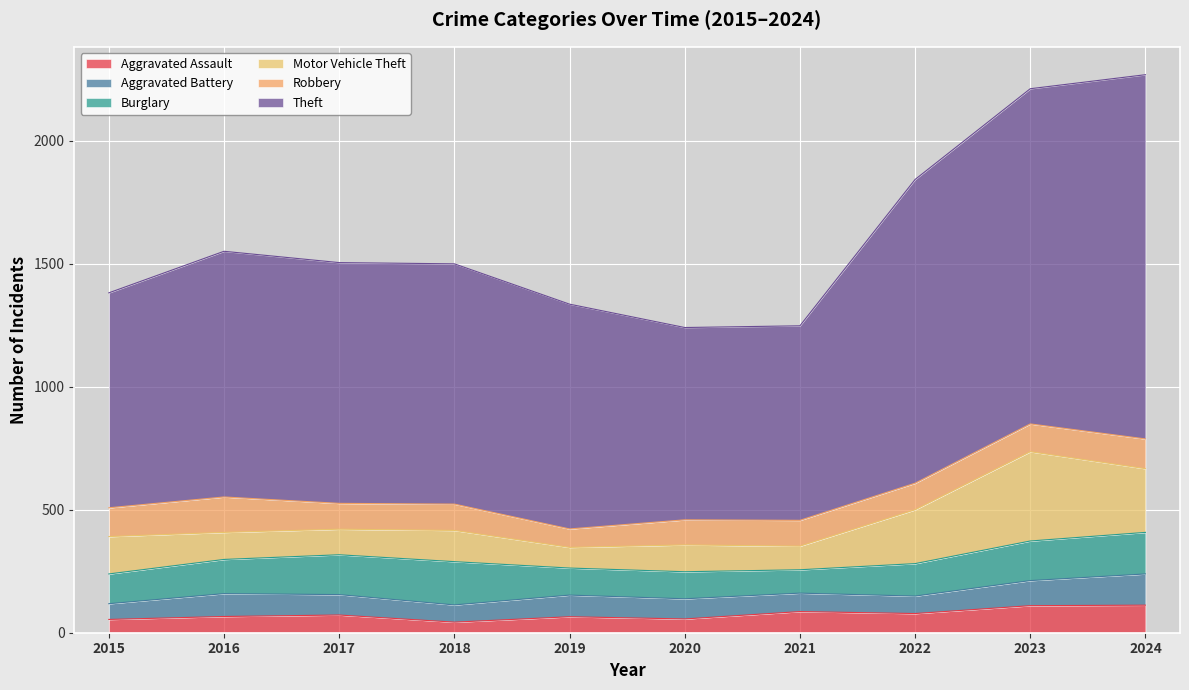

What is the approximate value of Aggravated Assault at 2019, to the nearest 10?

60